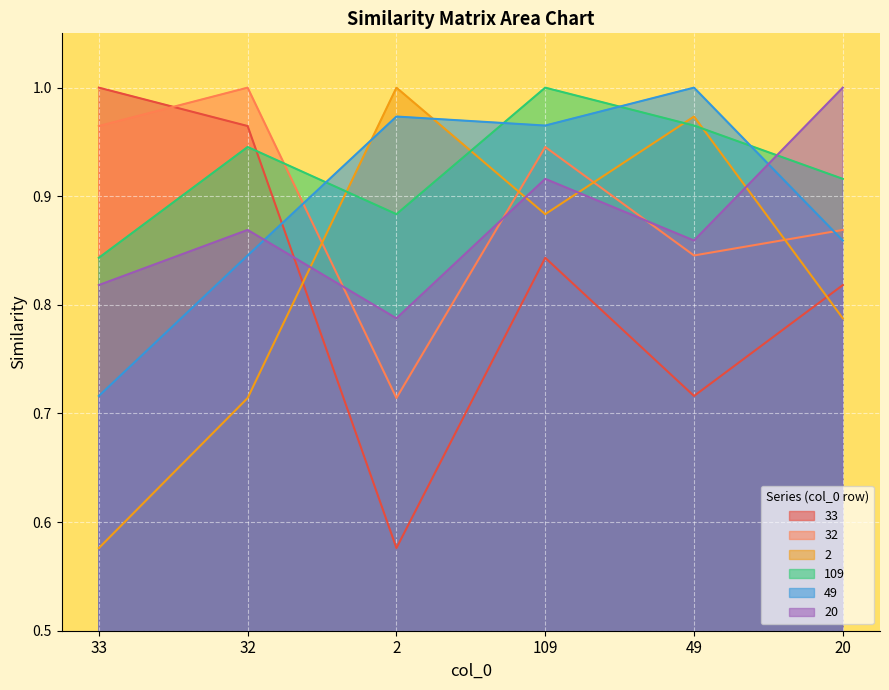

Which series changed the most between 32 and 2?

33